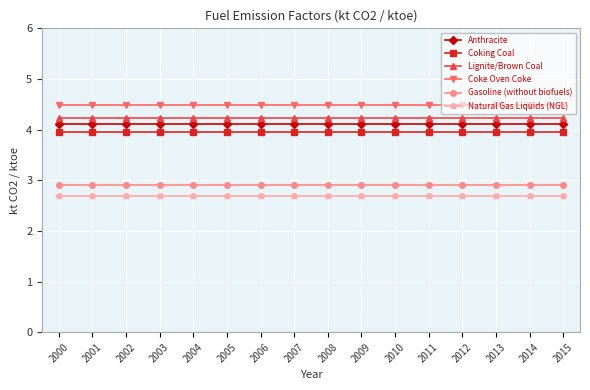

Does the chart display data point markers on the line(s)?

Yes